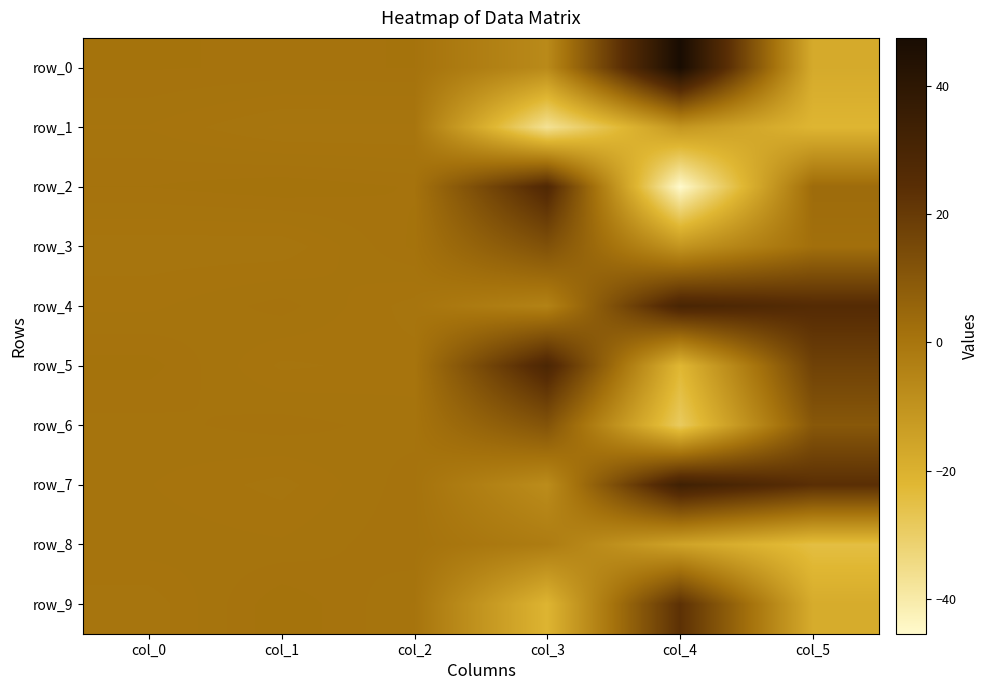

How many data points in row_3 are less than 0?

1